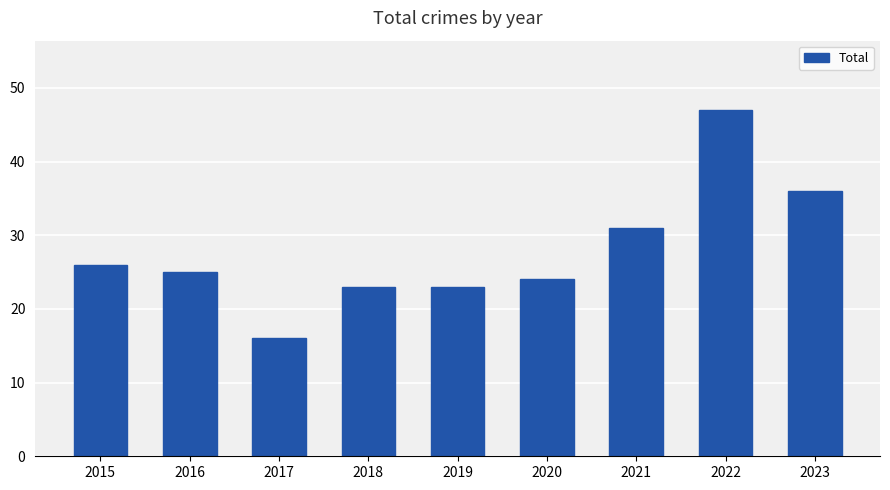

Which category has the highest value across all series?

2022